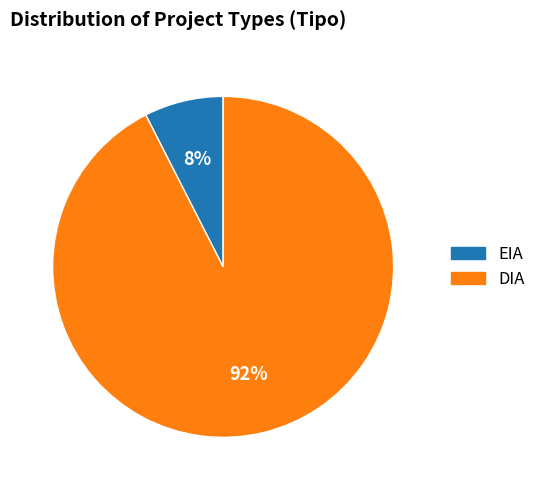

How many segments does this pie chart have?

2